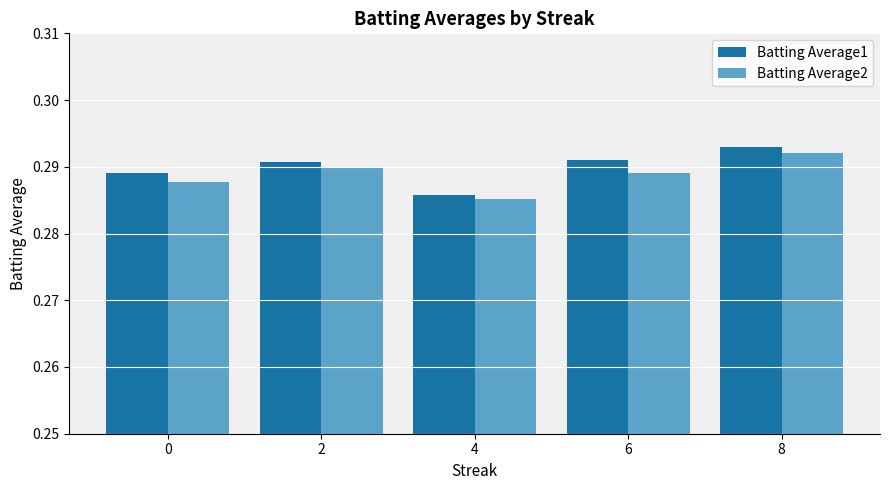

How many categories are shown in the chart?

5